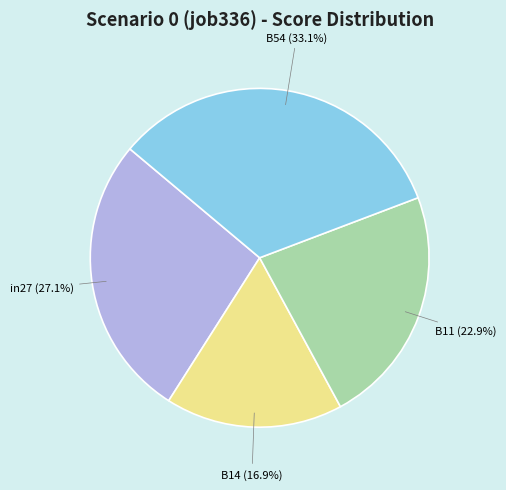

Is there any slice that represents more than half of the pie?

No